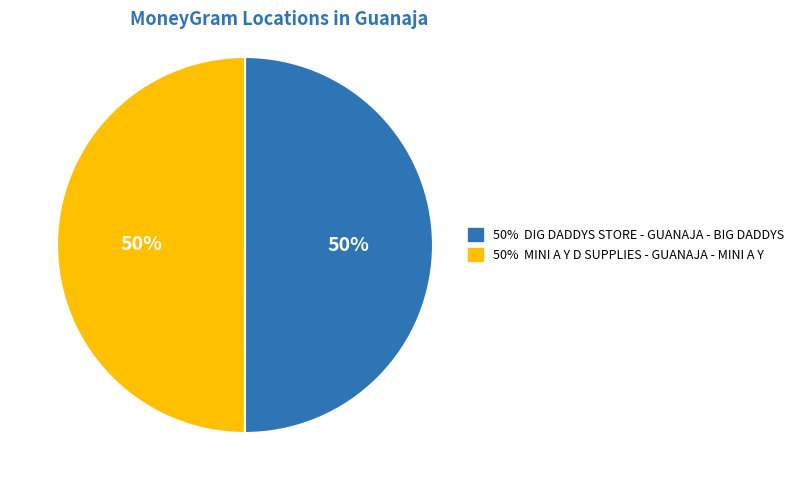

How many segments does this pie chart have?

2